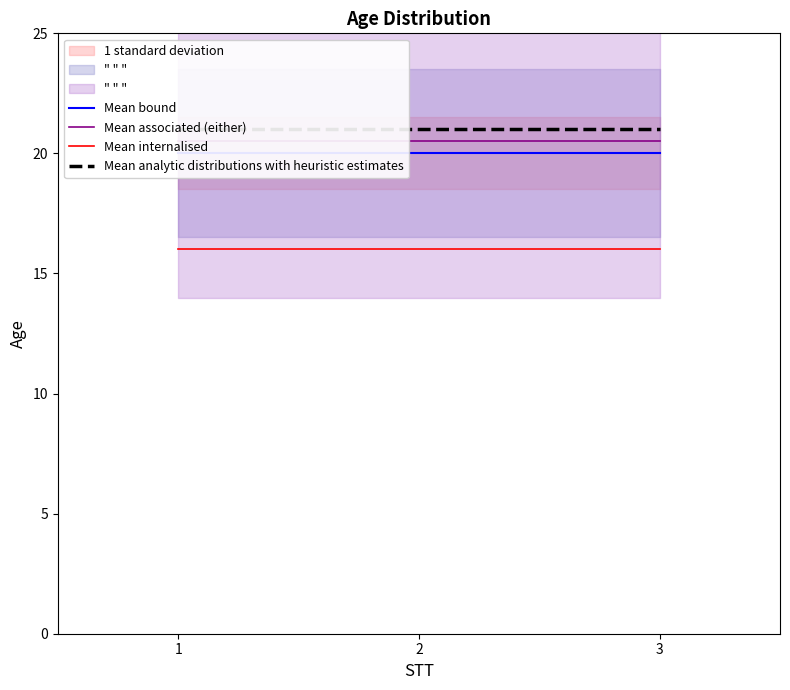

Which label corresponds to the smallest value in the chart?

1